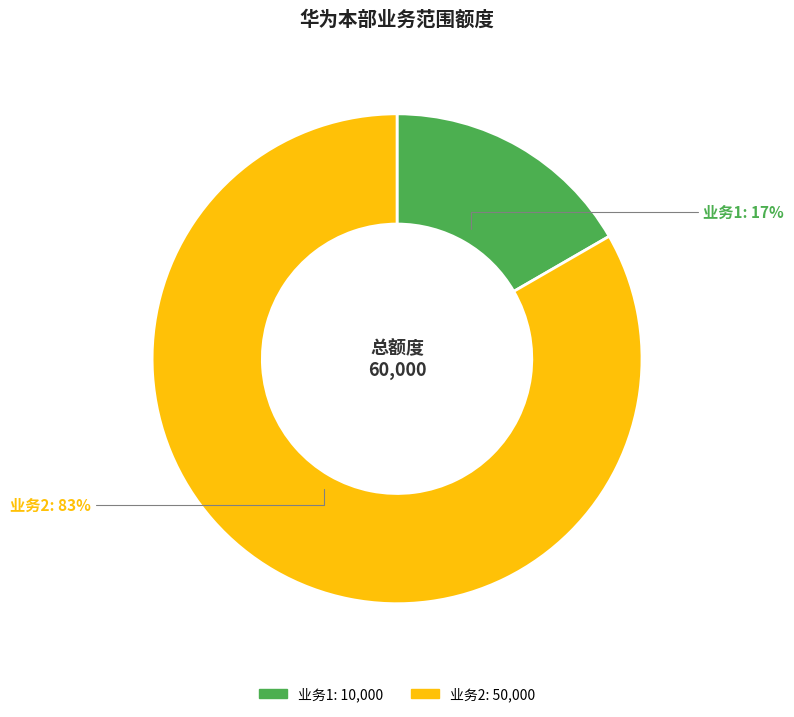

Between 业务1 and 业务2, which is larger?

业务2